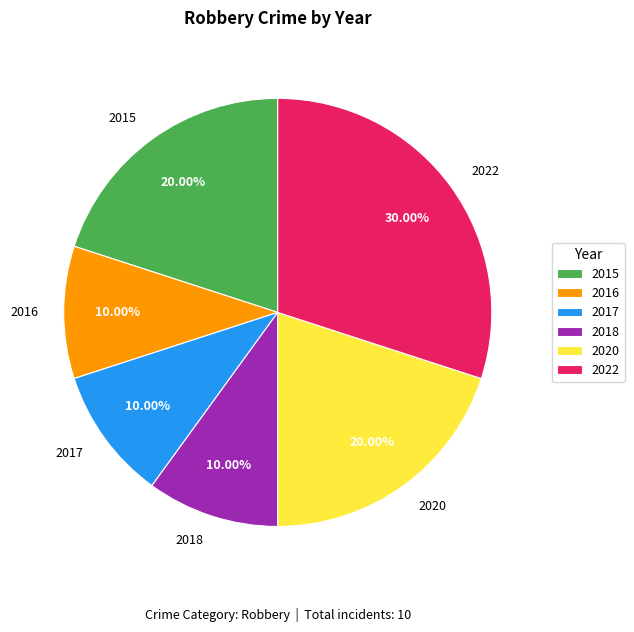

To the nearest percent, what is the difference between the largest and smallest slice percentages?

20%